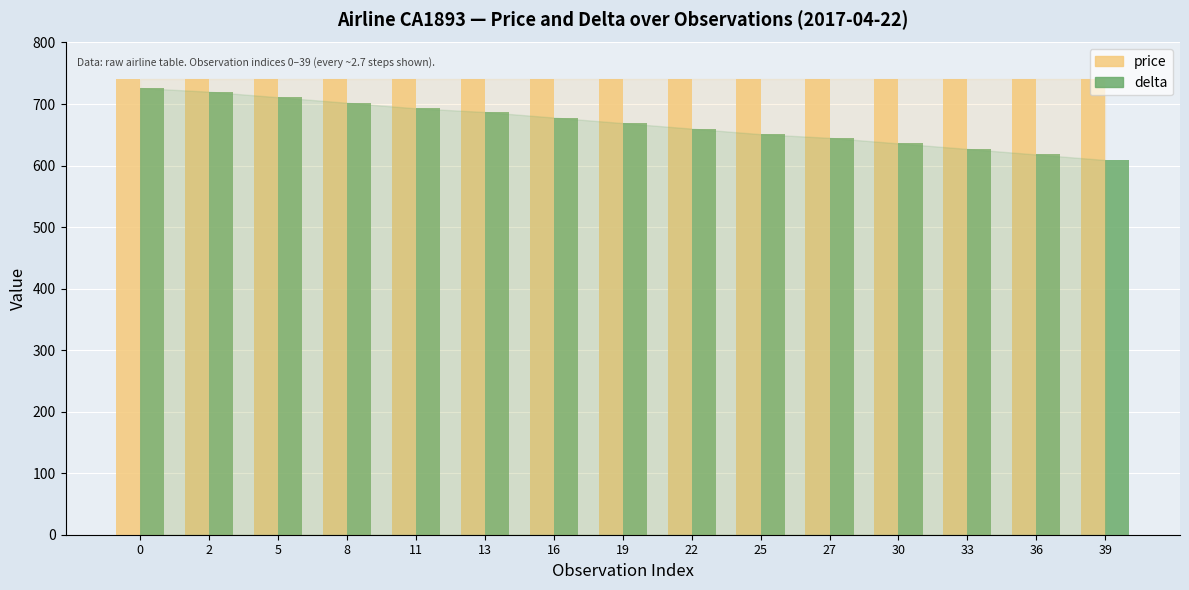

Where is delta nearest to the value 667?

19